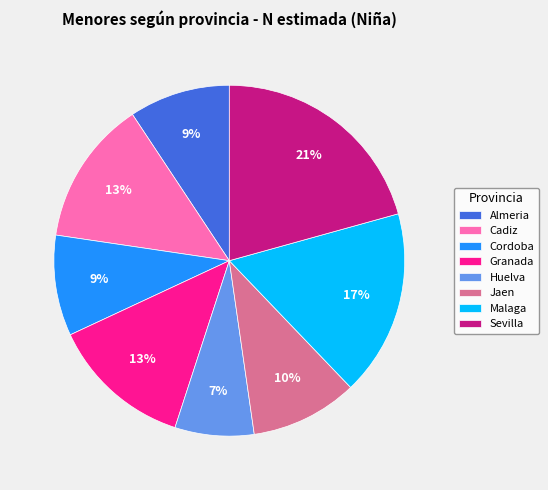

Which category has the smallest portion of the pie?

Huelva